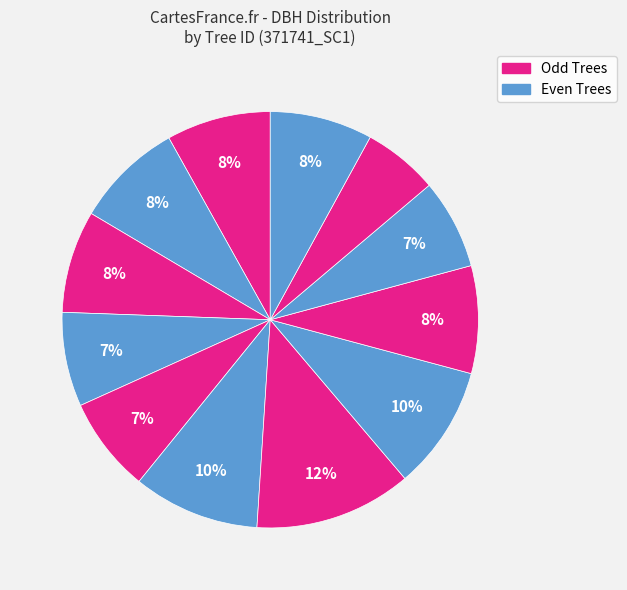

Is there any slice that represents more than half of the pie?

No